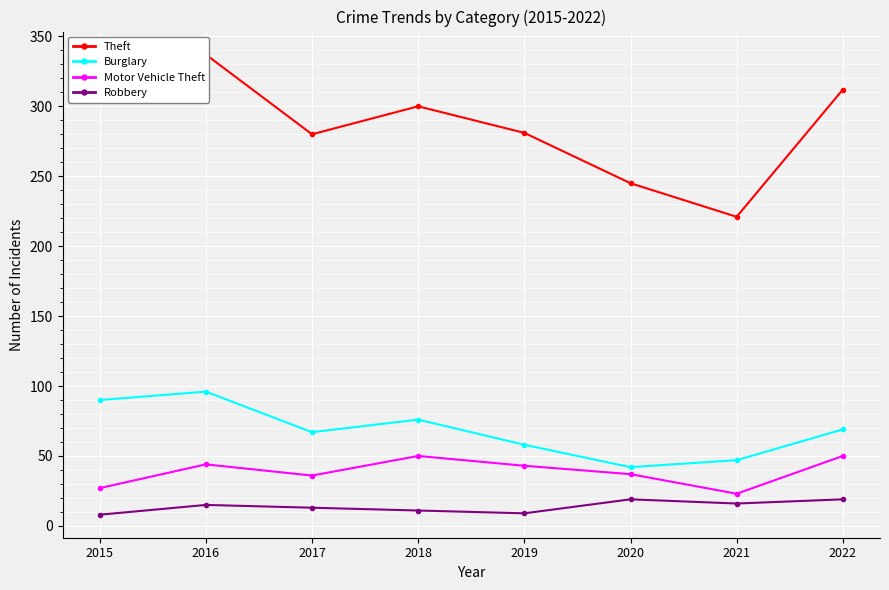

Is the value of Motor Vehicle Theft at 2020 greater than the value of Burglary at 2021?

No